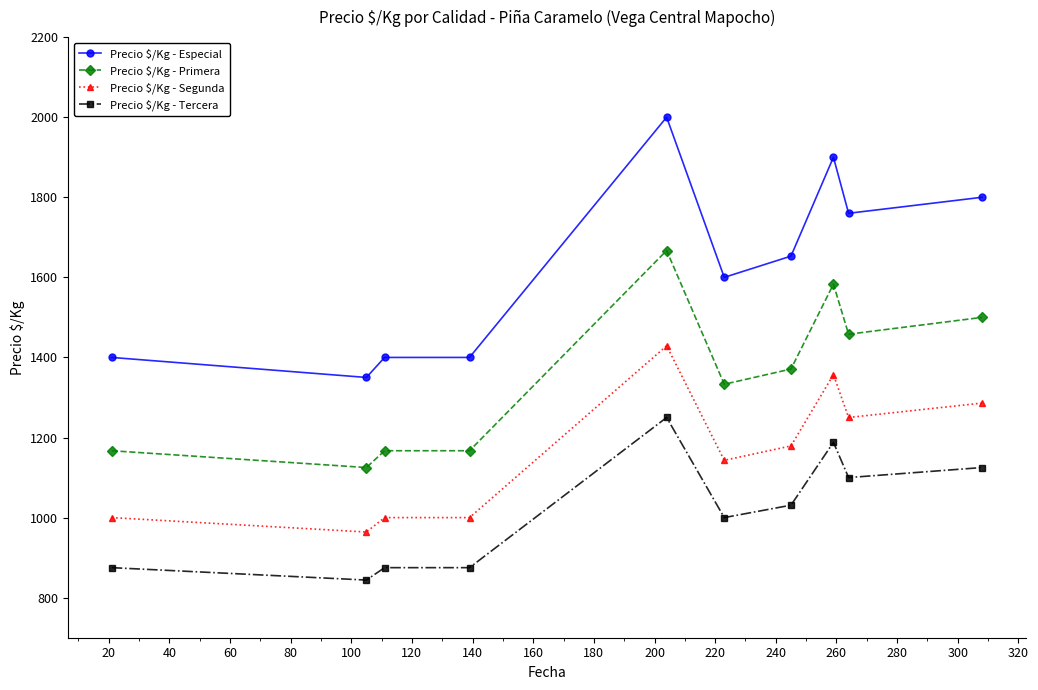

Is this an area chart (filled region under the line)?

No